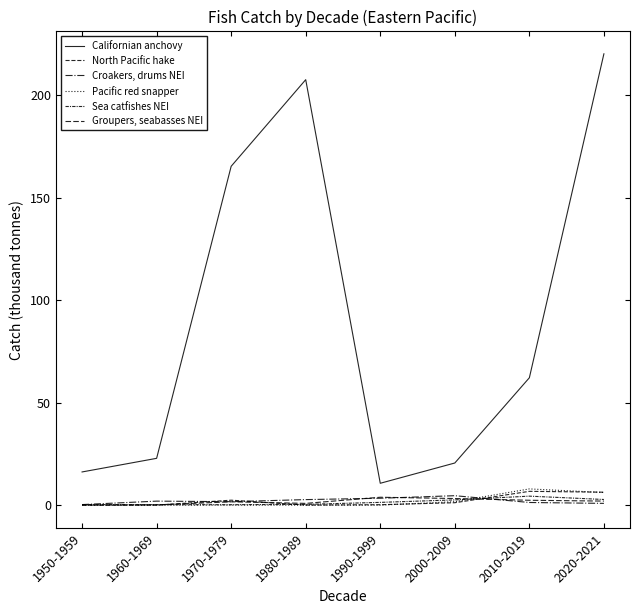

True or false: Californian anchovy has a value of 22.8 at 1960-1969.

True